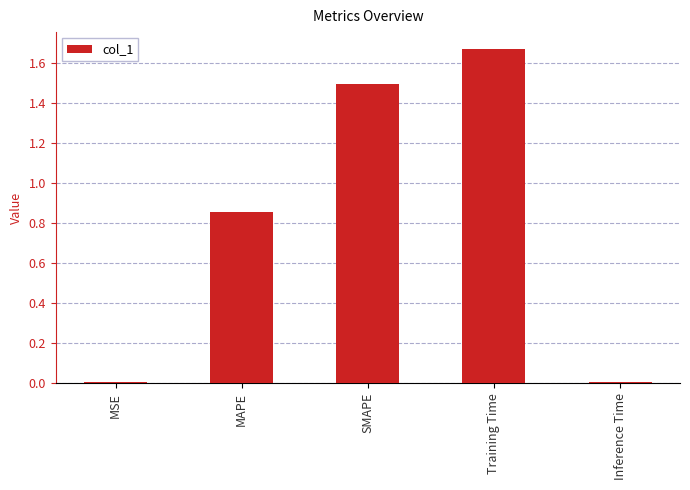

What is the average value?

0.8